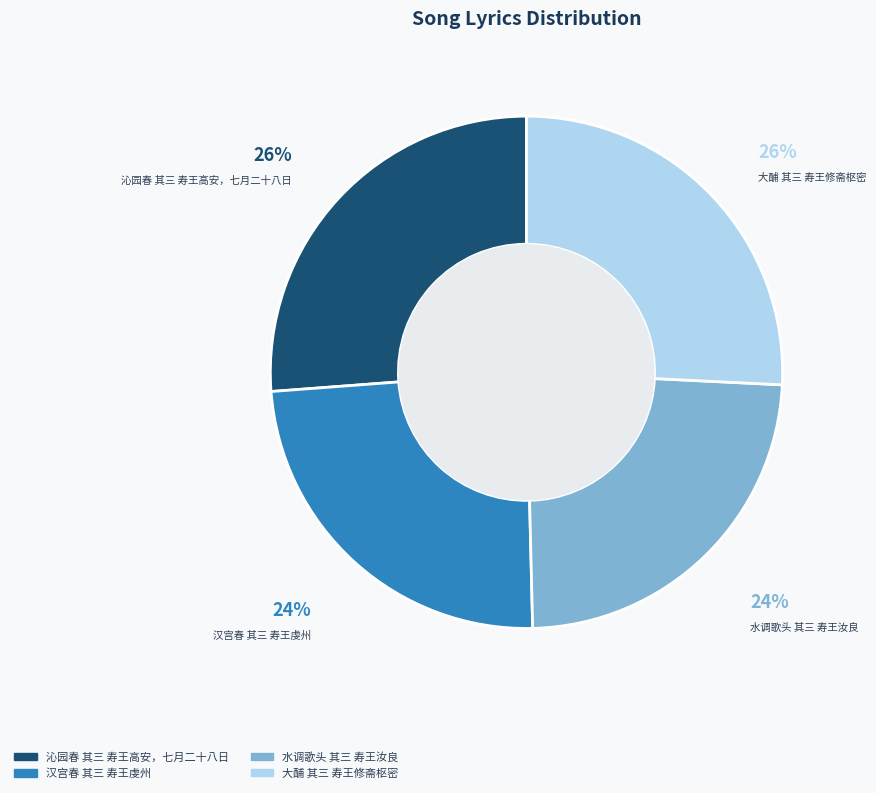

Which has a higher value, 水调歌头 其三 寿王汝良 or 沁园春 其三 寿王高安，七月二十八日?

沁园春 其三 寿王高安，七月二十八日